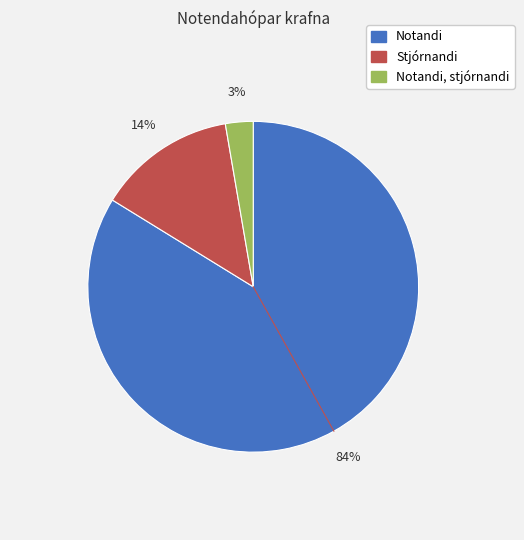

Is there any slice that represents more than half of the pie?

Yes